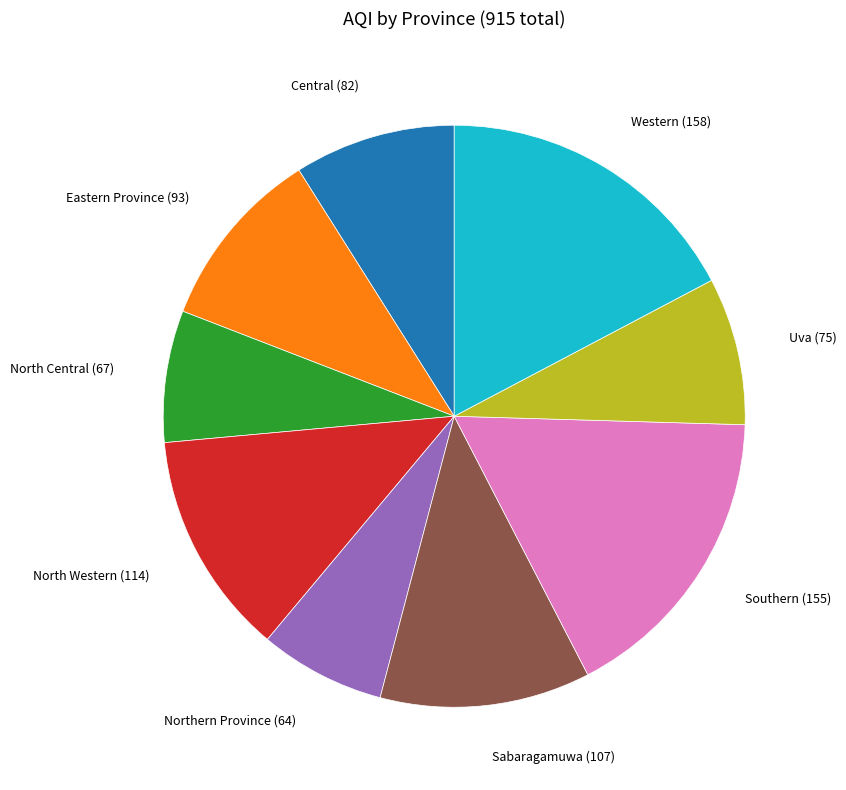

True or false: Northern Province accounts for 7% of the total.

True